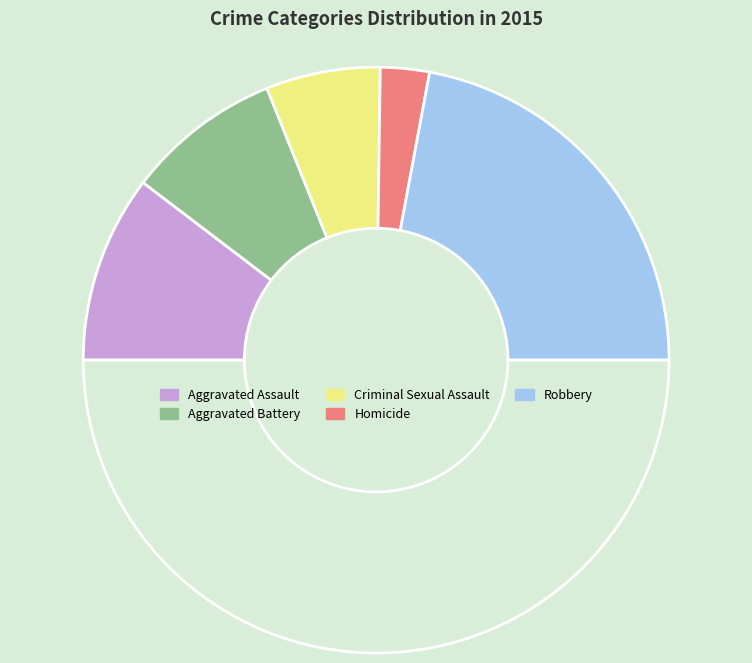

How many segments does this pie chart have?

6